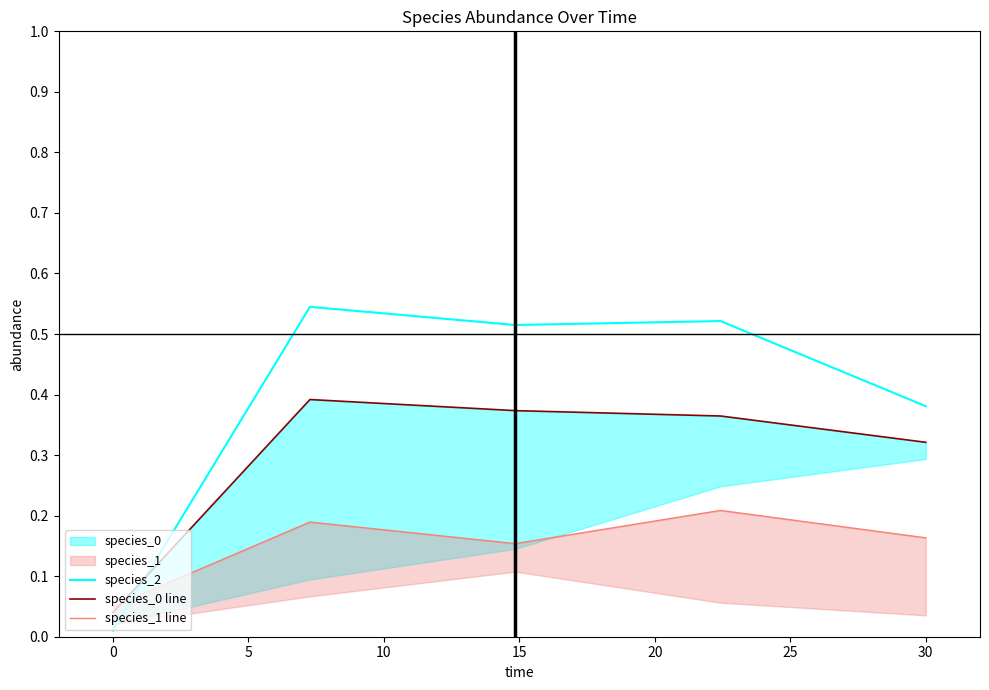

What is the sum of the species_0 line values at 0 and 10?

0.8